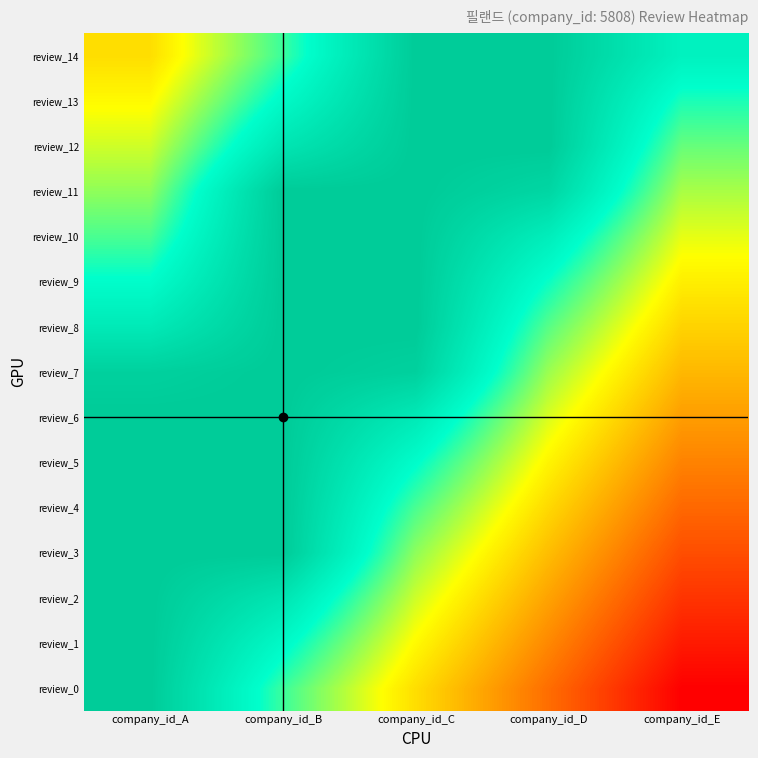

What is the greatest value displayed?

5808.0